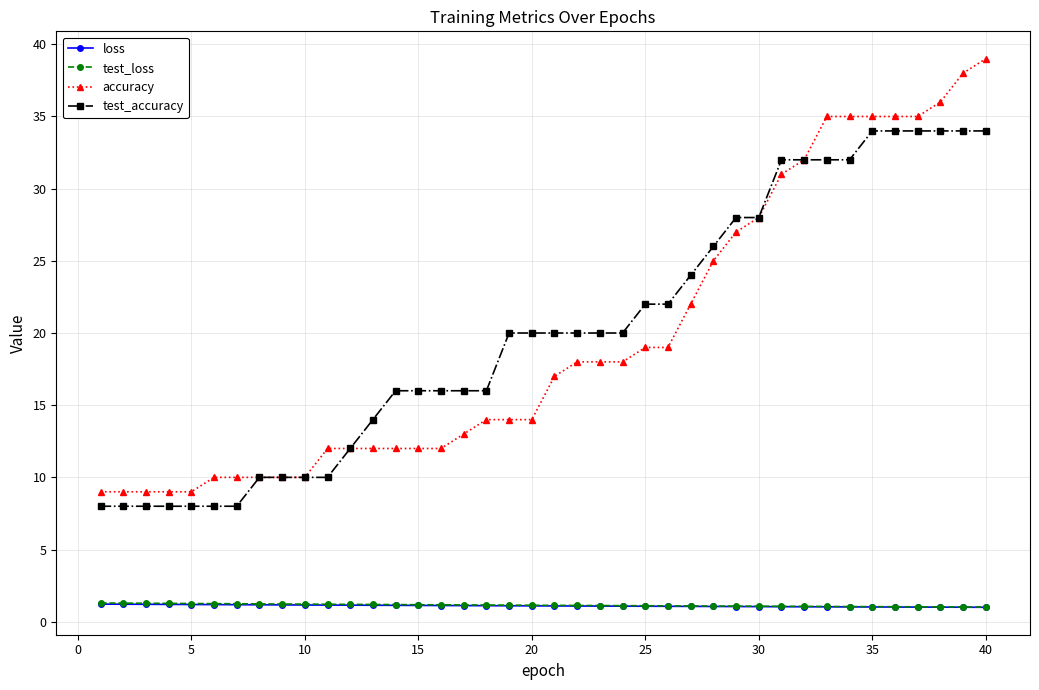

True or false: test_accuracy and test_loss intersect in this chart.

False